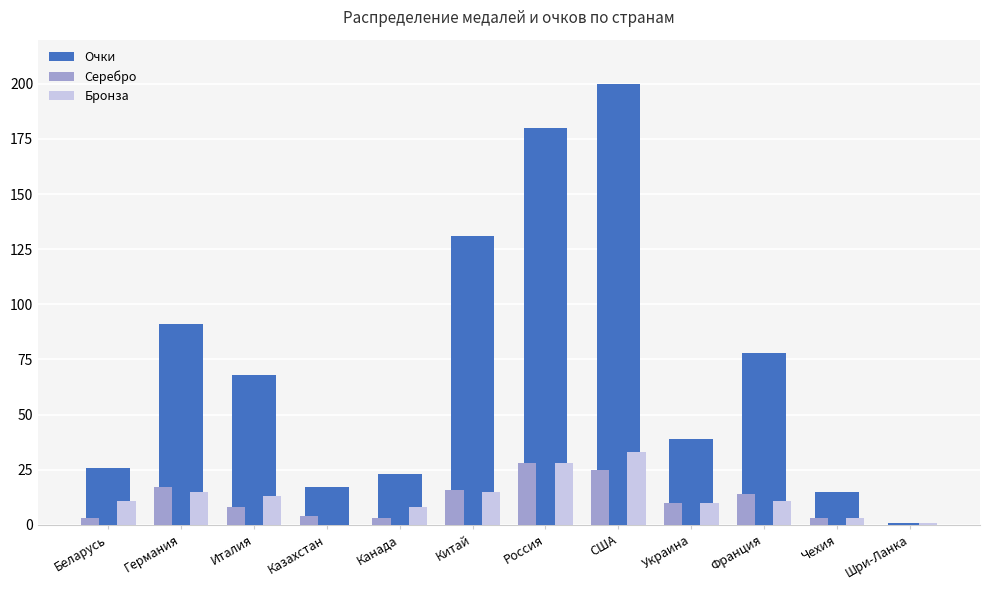

Reading left to right, what are all the values shown in this chart?

Очки: Беларусь=26	Германия=91	Италия=68	Казахстан=17	Канада=23	Китай=131	Россия=180	США=200	Украина=39	Франция=78	Чехия=15	Шри-Ланка=1
Серебро: Беларусь=3	Германия=17	Италия=8	Казахстан=4	Канада=3	Китай=16	Россия=28	США=25	Украина=10	Франция=14	Чехия=3	Шри-Ланка=0
Бронза: Беларусь=11	Германия=15	Италия=13	Казахстан=0	Канада=8	Китай=15	Россия=28	США=33	Украина=10	Франция=11	Чехия=3	Шри-Ланка=1